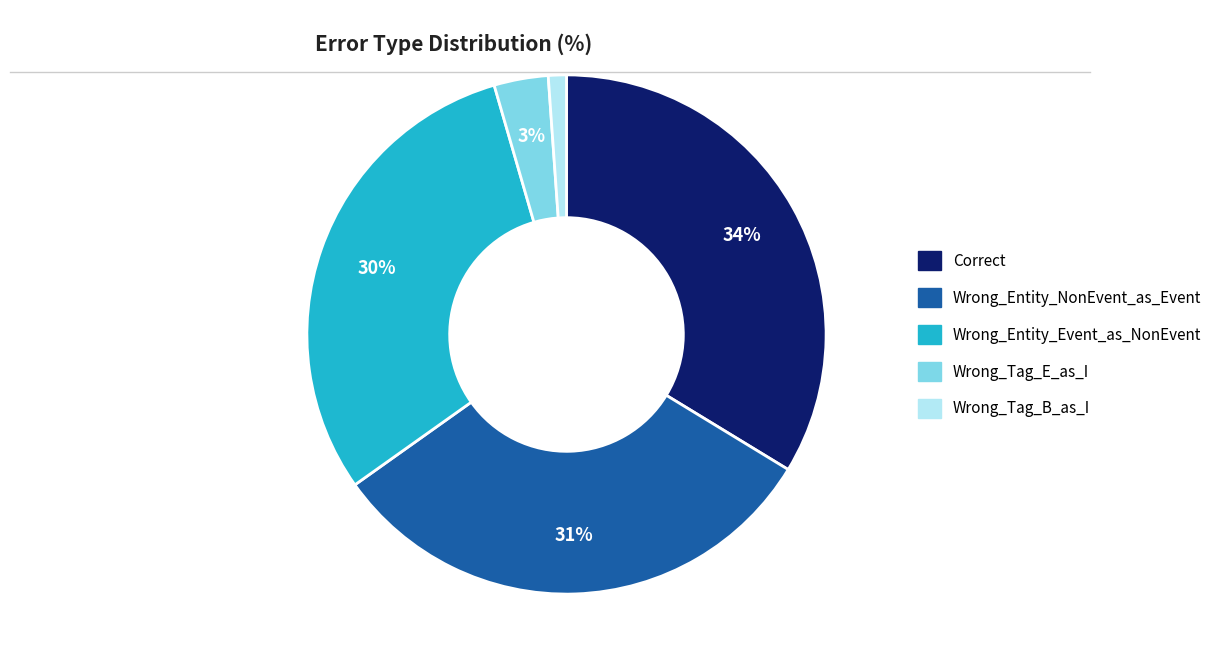

Which slice is the smallest?

Wrong_Tag_B_as_I